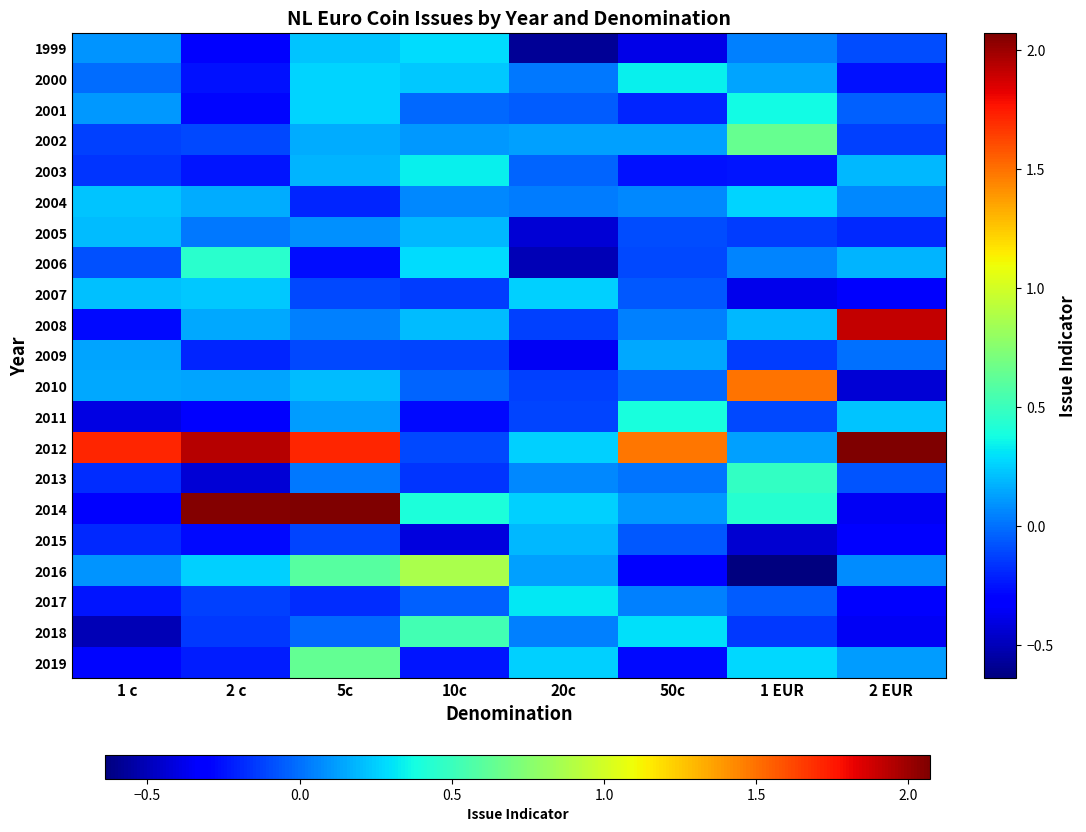

Count the number of data series in this chart.

21